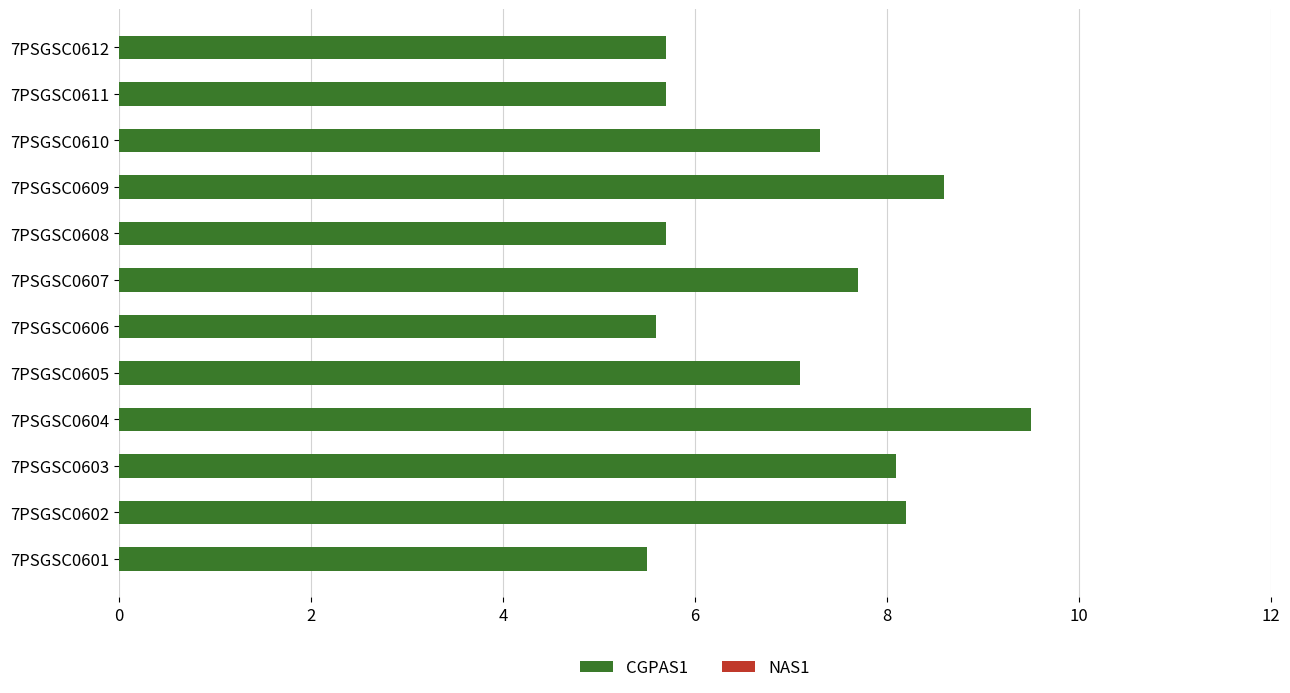

What is the greatest value displayed?

9.5